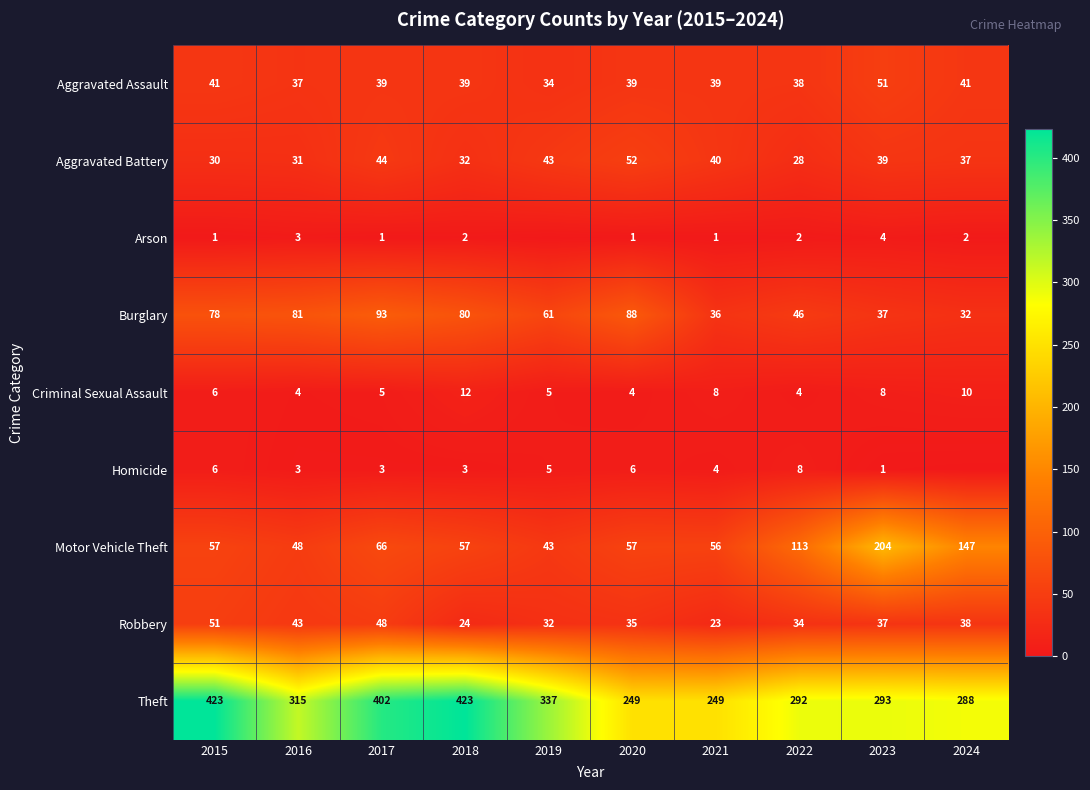

What is the difference between the Aggravated Assault values at 2020 and 2022?

1